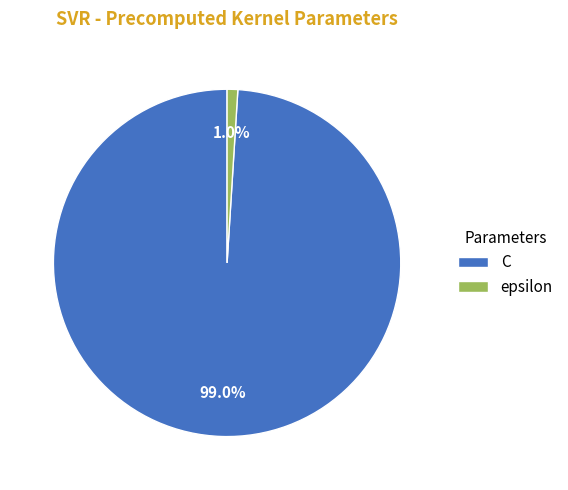

Rank the categories by value from highest to lowest.

C, epsilon